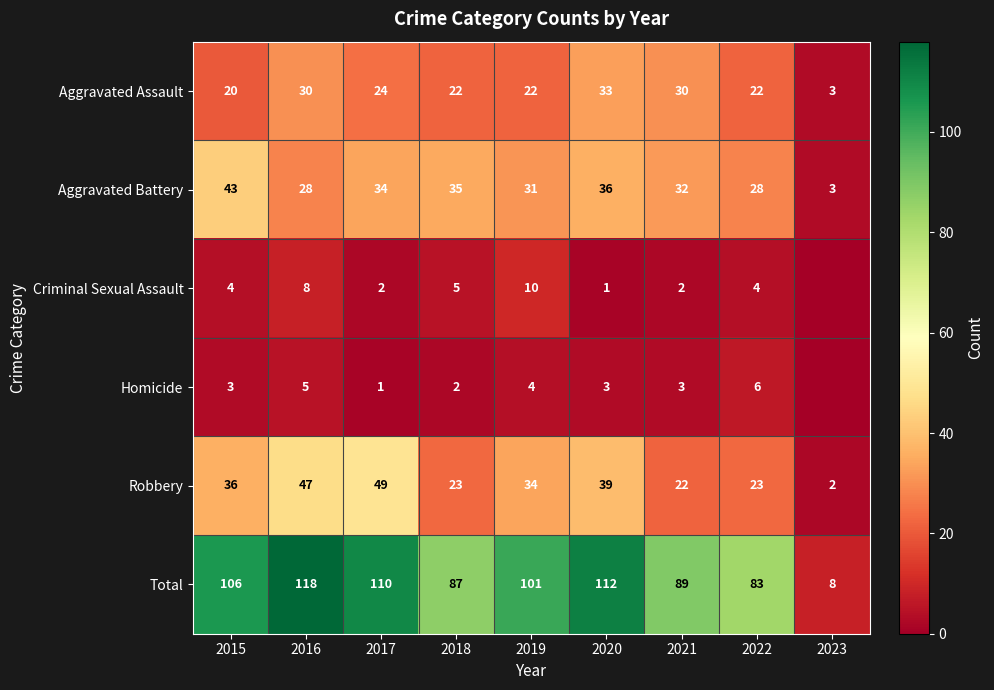

Rank the series at 2021 from lowest to highest value.

Criminal Sexual Assault, Homicide, Robbery, Aggravated Assault, Aggravated Battery, Total